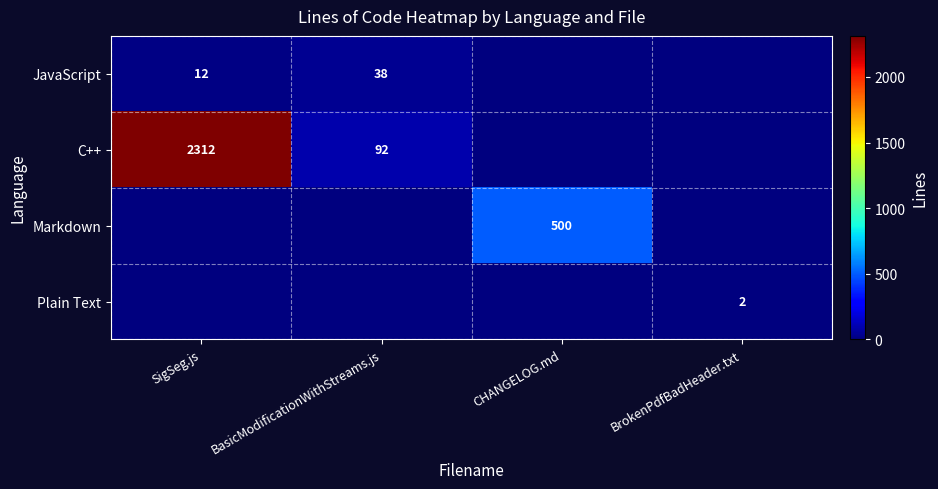

The value of Plain Text at BrokenPdfBadHeader.txt is 0. True or false?

False